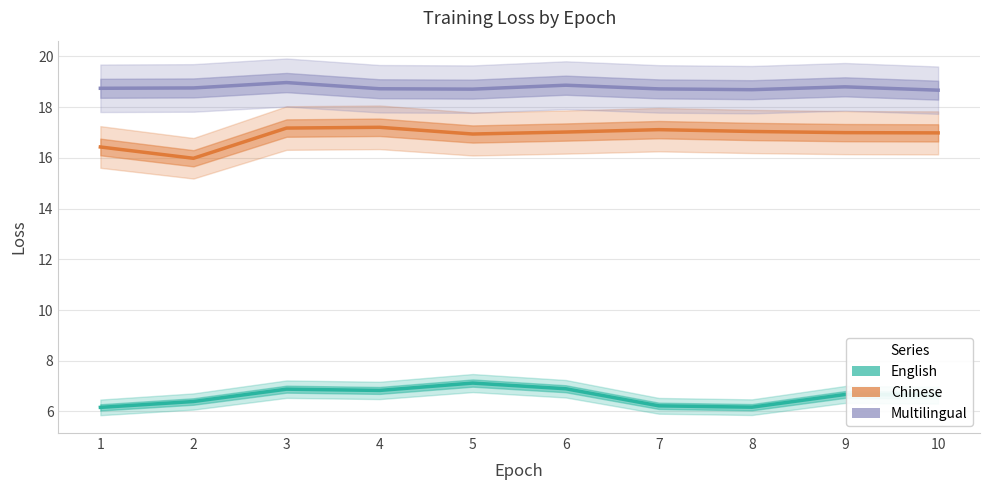

True or false: English and Multilingual intersect in this chart.

False